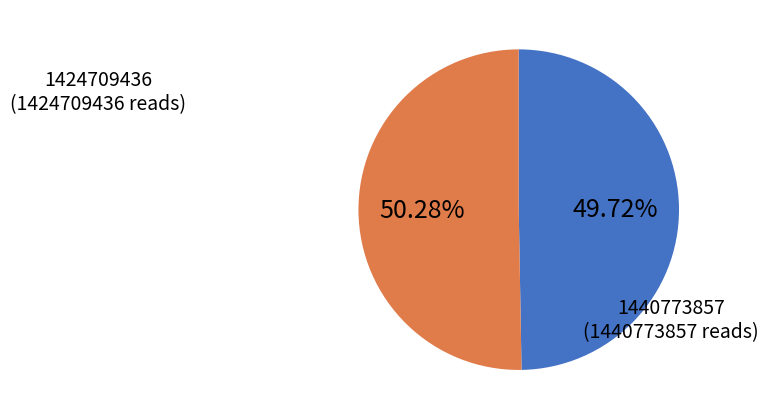

Is there any slice that represents more than half of the pie?

Yes